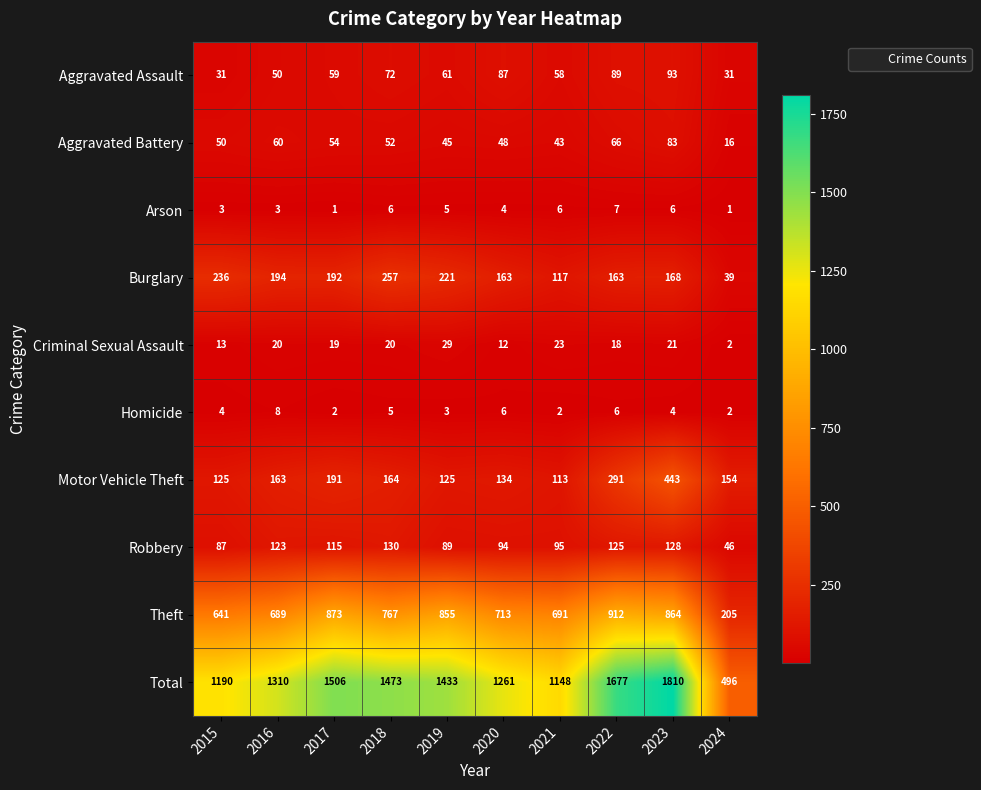

How many distinct data groups are displayed?

10